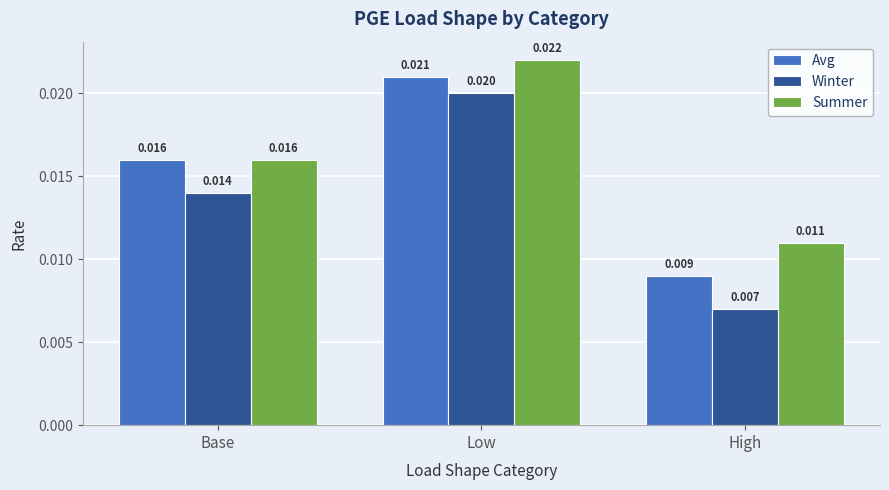

Between Low and High, which series saw the biggest shift?

Winter